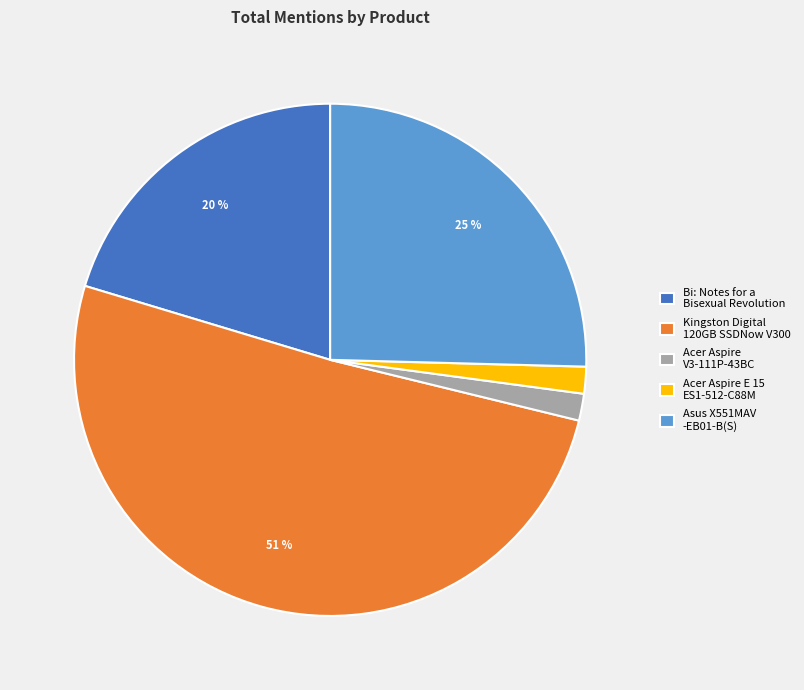

To the nearest percent, what is the average slice percentage?

20%